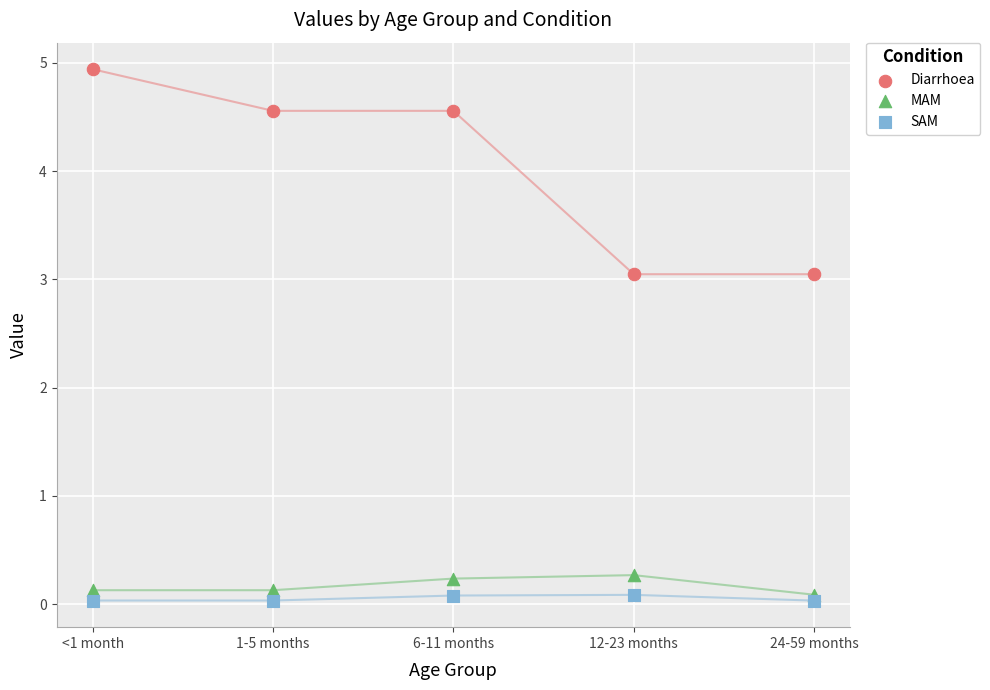

Which series contains the highest Y value?

Diarrhoea